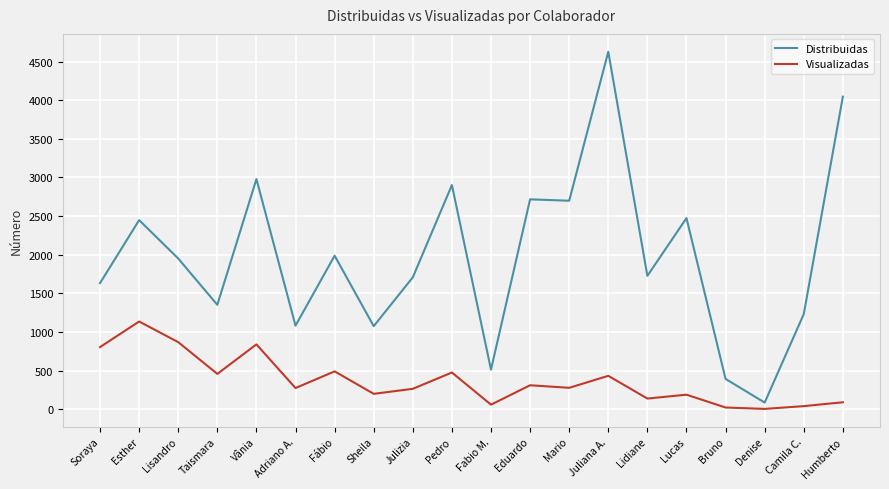

At Esther, list the series in order from smallest to largest.

Visualizadas, Distribuidas